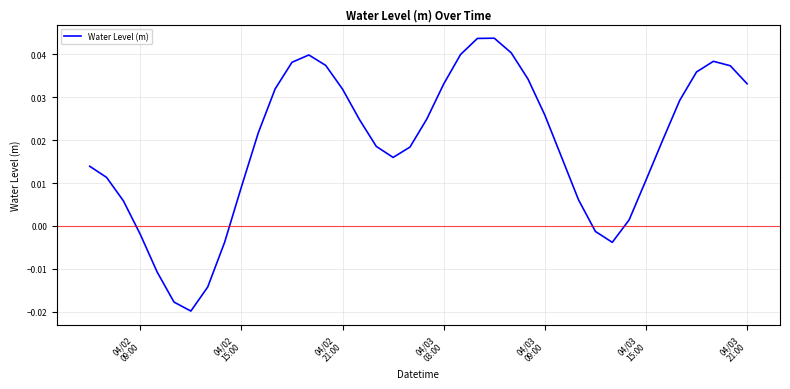

Does the chart have visible grid lines?

Yes